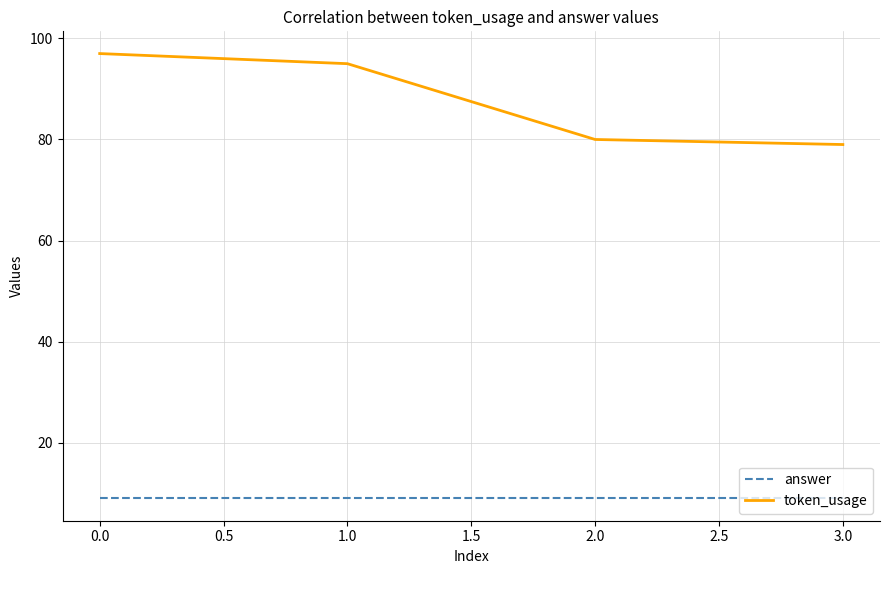

What position from the left is 2.0?

3